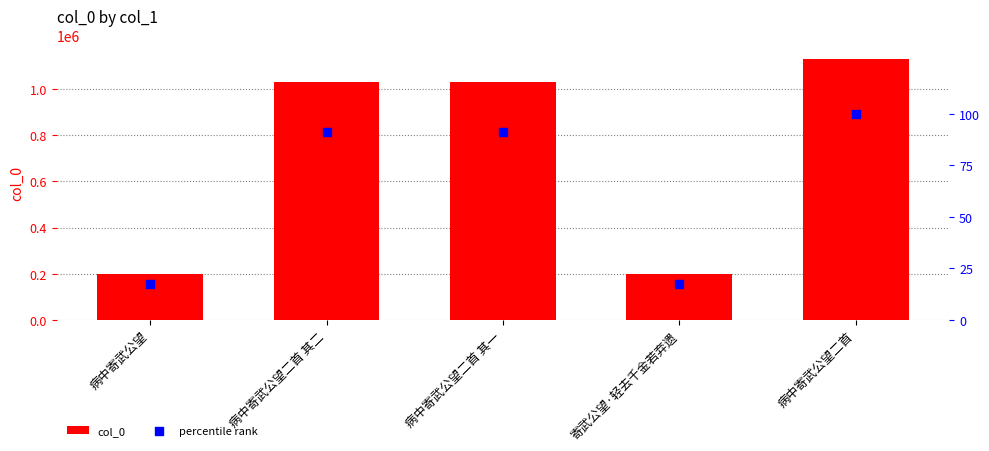

What are all the series names shown in the legend?

col_0, percentile rank